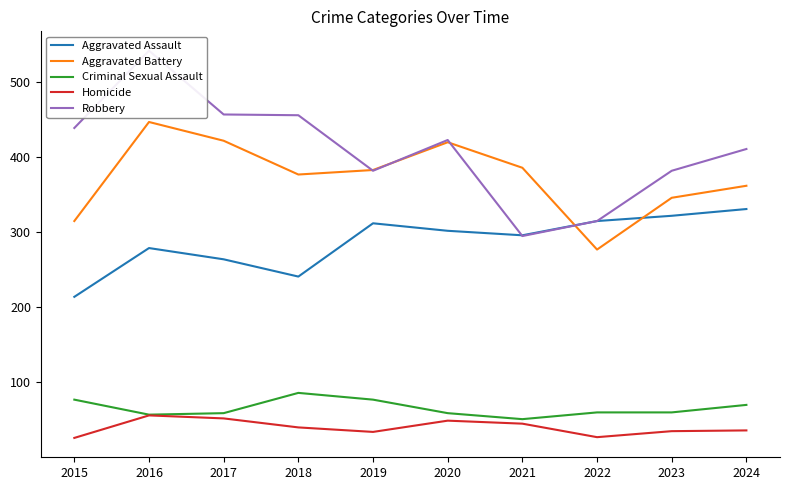

At which label is Robbery closest to 418?

2020